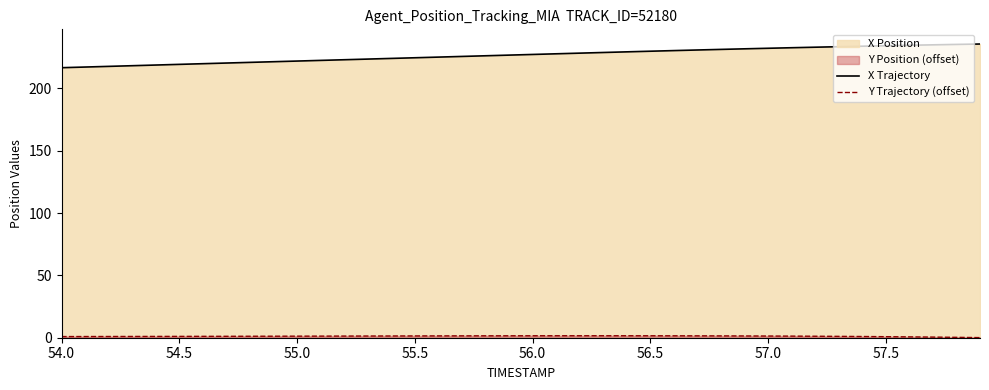

What is the greatest value displayed?

235.5